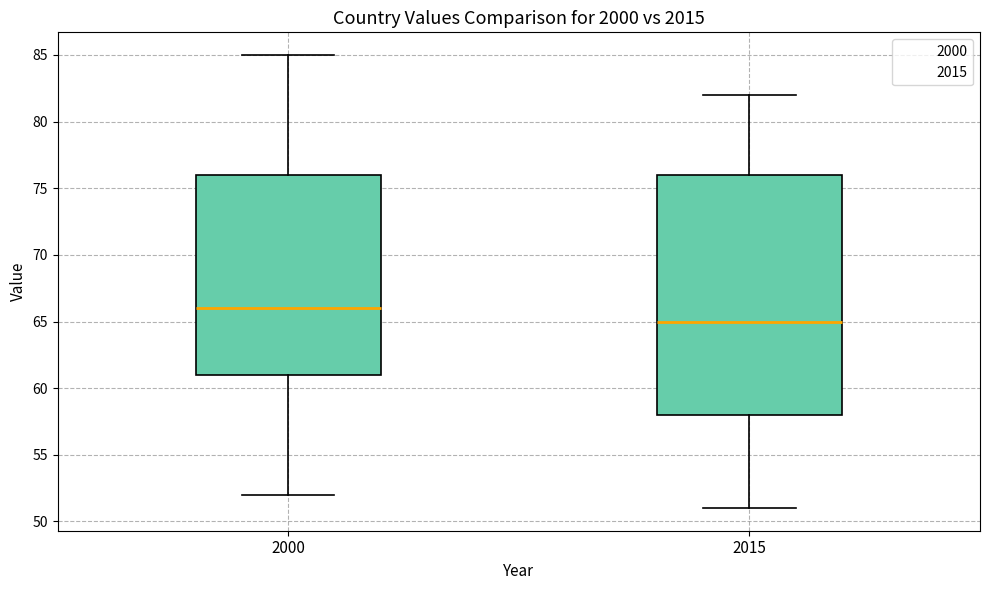

Comparing the boxes themselves (not the whiskers), which one is the tallest?

2015